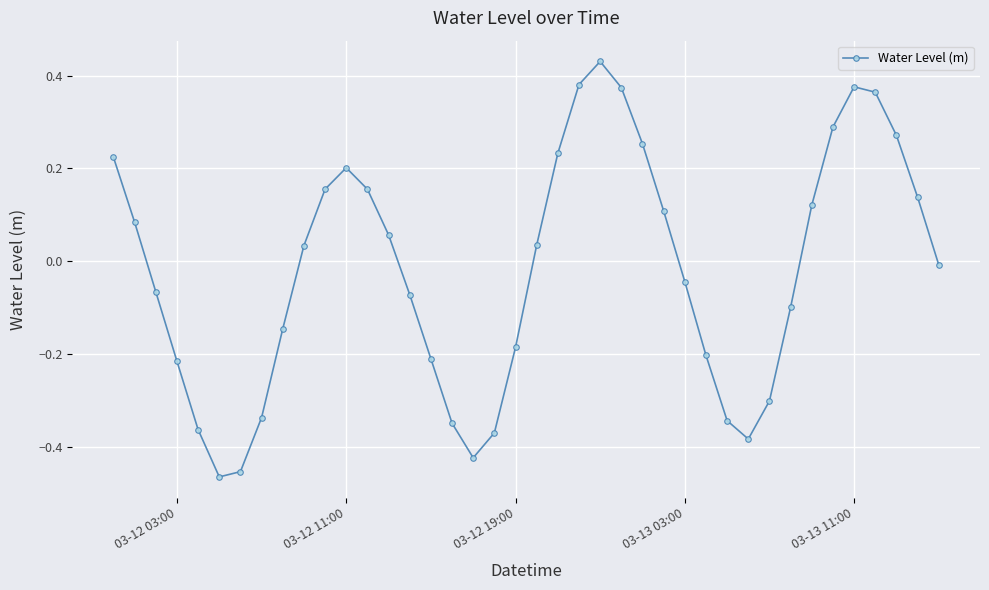

What is the difference between the second highest and minimum values?

0.8